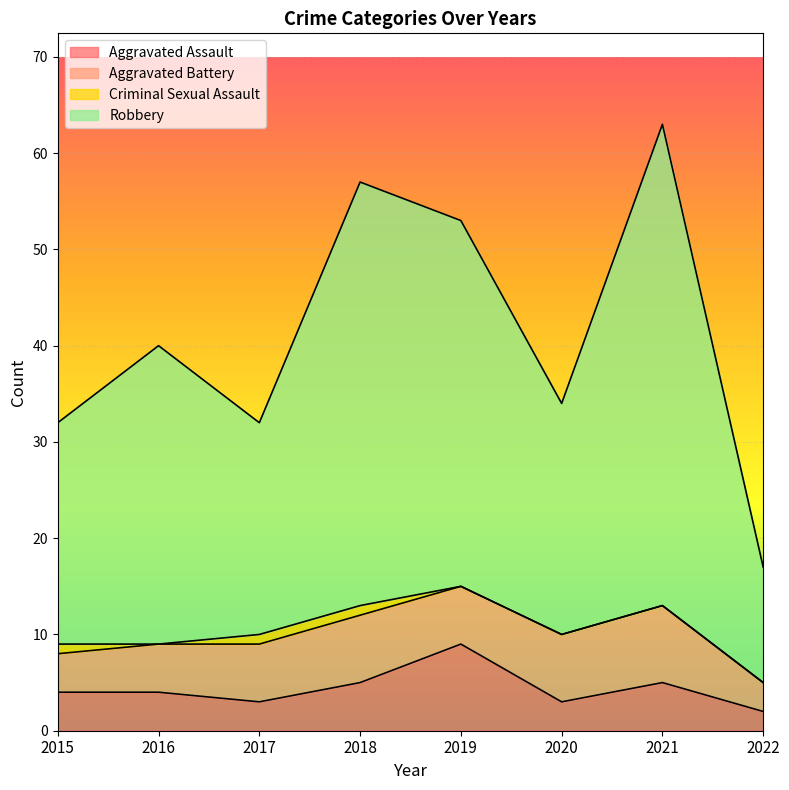

At which category is the sum across all series the highest?

2021